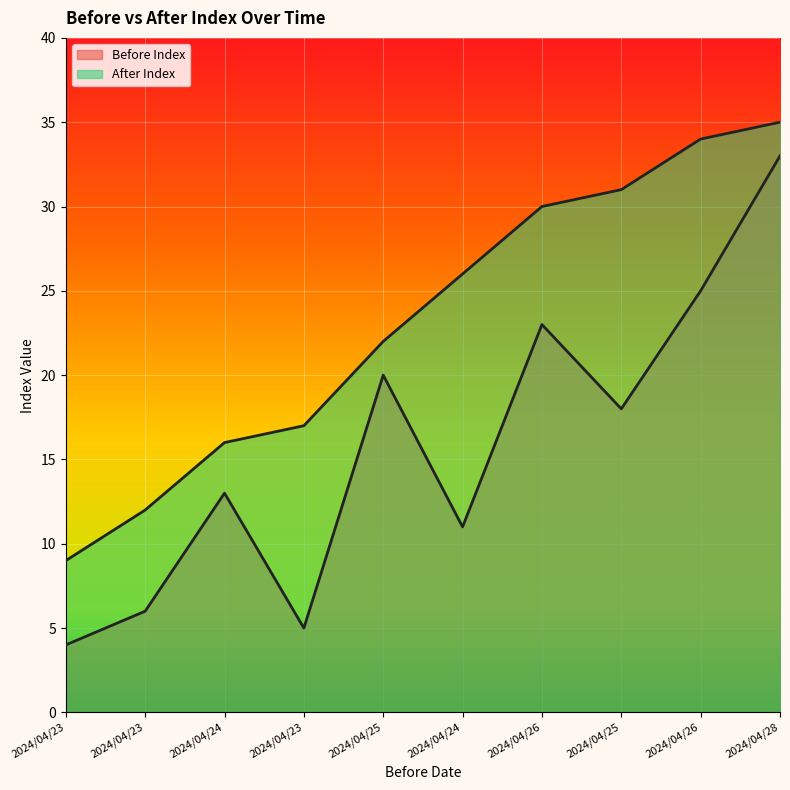

At which category is the sum across all series the highest?

2024/04/28